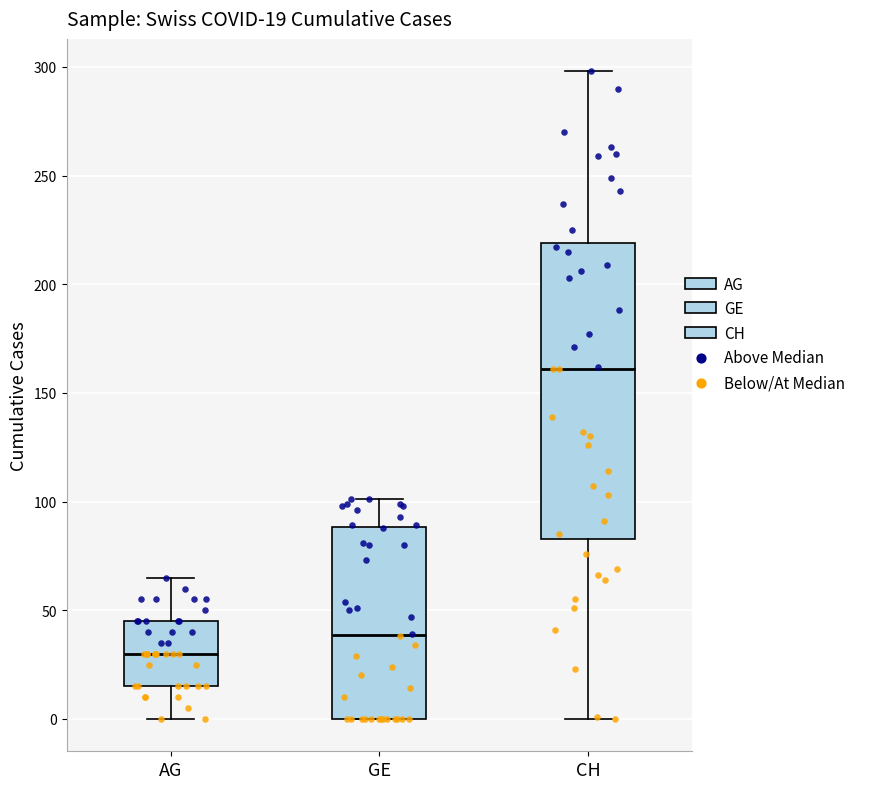

Which box has the highest median line?

CH